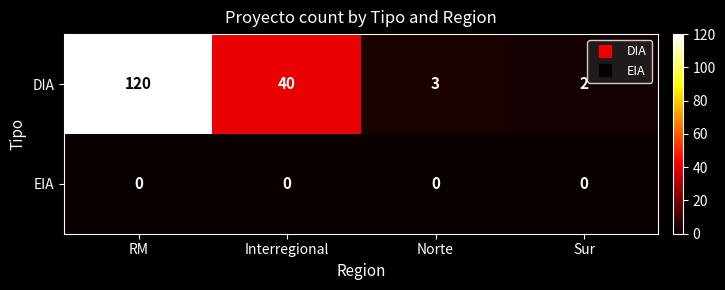

How many distinct data groups are displayed?

2